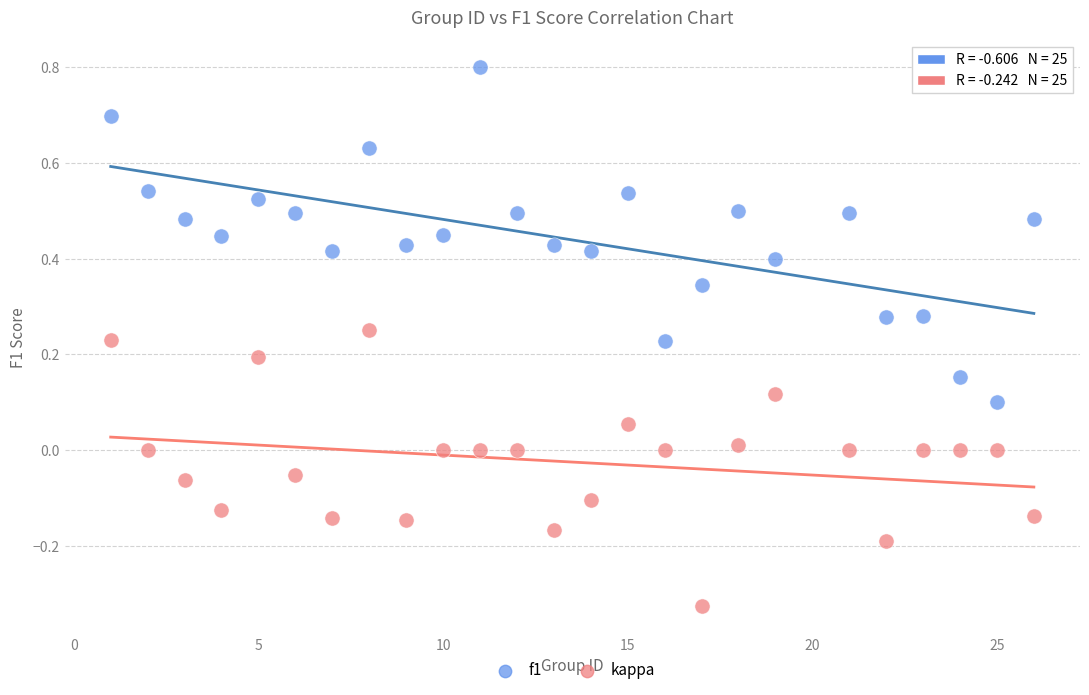

Which series reaches the minimum Y coordinate?

kappa